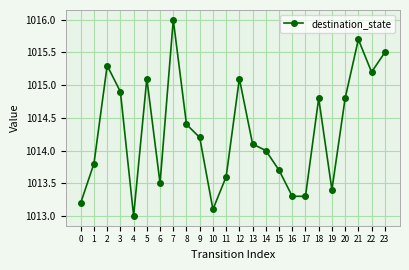

How many interior local peaks (higher than both neighbors) does the data have?

6